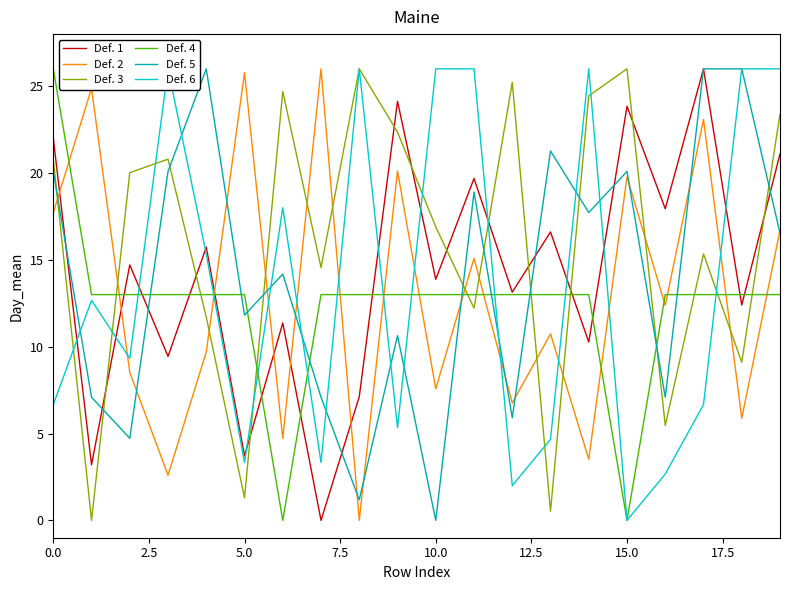

How many intersections are there between Def. 1 and Def. 3?

11